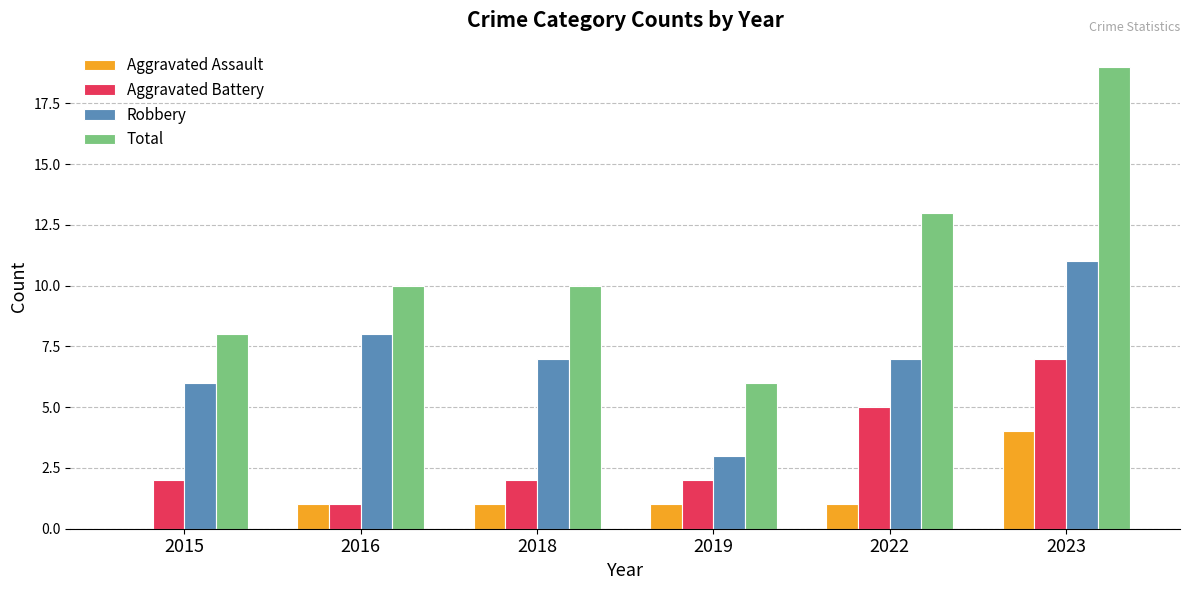

What is the sum of the Aggravated Assault values at 2019 and 2023?

5